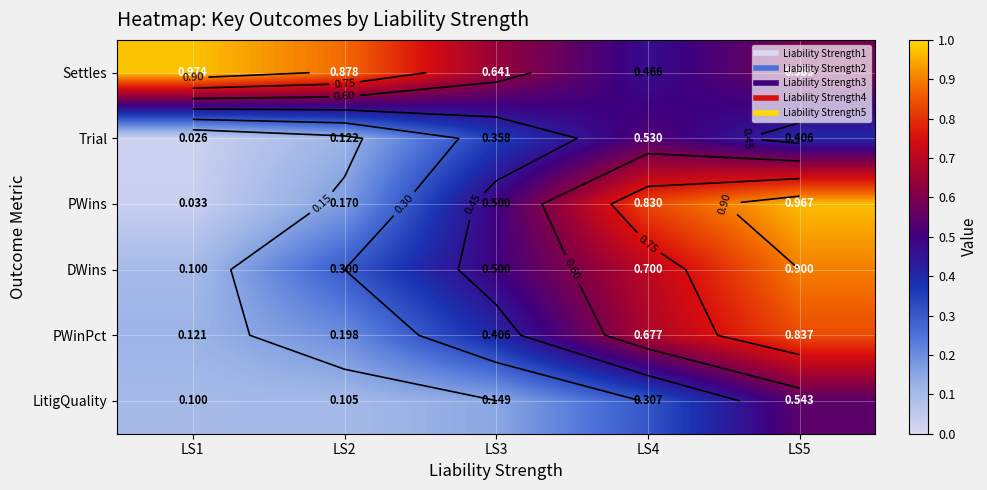

How many categories are shown in the chart?

5